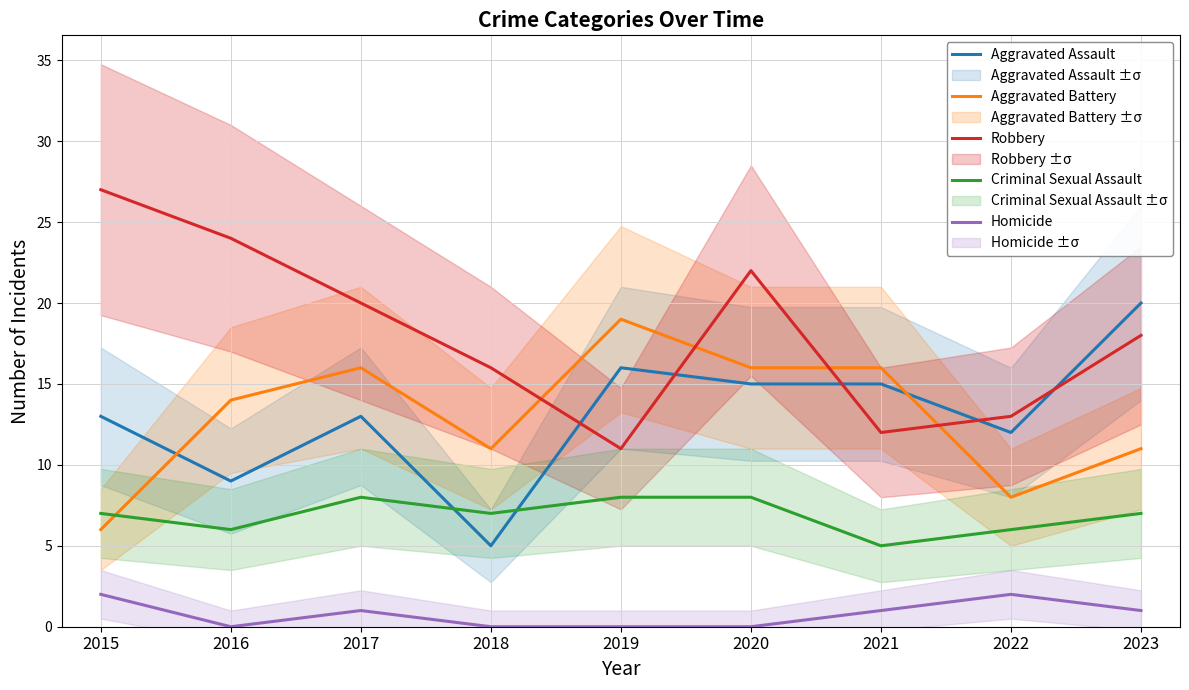

Which series has the widest spread of values?

Robbery